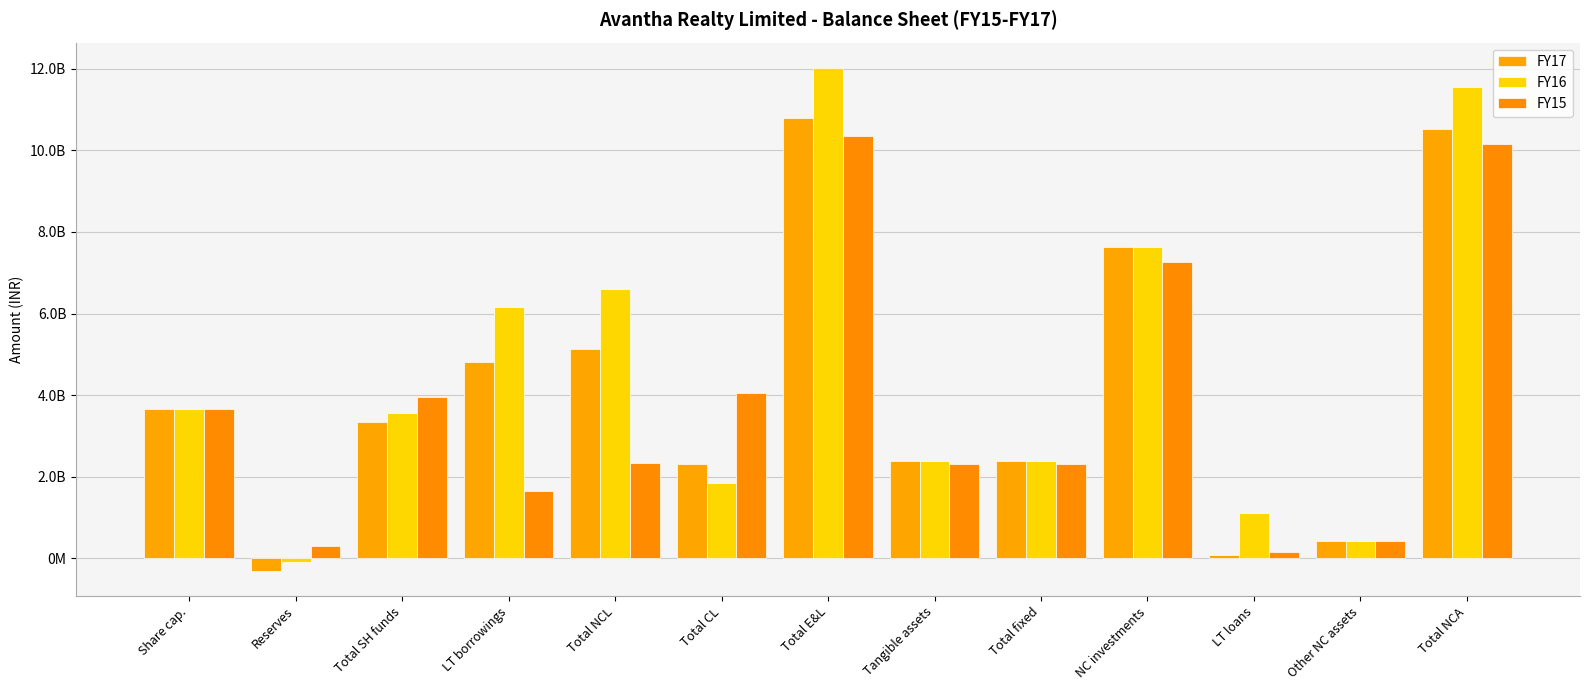

Reading left to right, list all the values displayed in this chart.

FY17: 3654217700.0	-304923290.9	3349294409.1	4819548106.0	5125083237.0	2304693230.0	10800221578.0	2376373559.0	2376373559.0	7635280186.0	79463712.0	426970059.0	10518087516.0
FY16: 3654217700.0	-87434529.0	3566783171.0	6155257369.0	6597315284.0	1852311526.0	12020285747.0	2388951599.0	2388951599.0	7639985850.0	1103076279.0	428790160.0	11560803888.0
FY15: 3654217700.0	303206824.0	3957424524.0	1639766871.0	2344323325.0	4048653649.0	10354275578.0	2301588199.0	2301588199.0	7254943919.0	155906155.0	428790160.0	10141228433.0